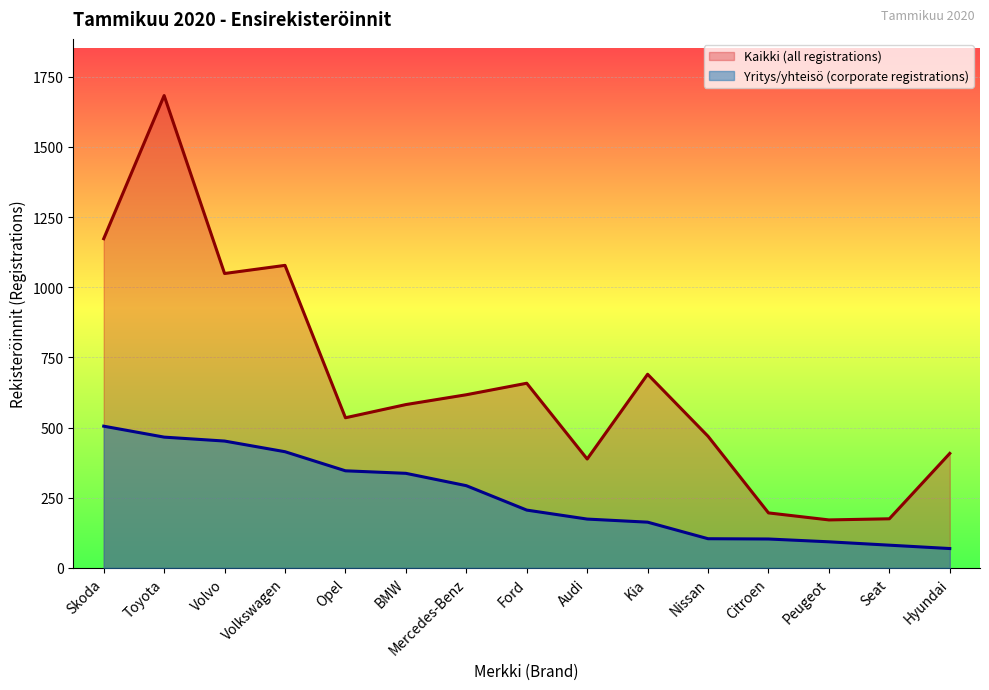

How many lines are shown in the chart?

2